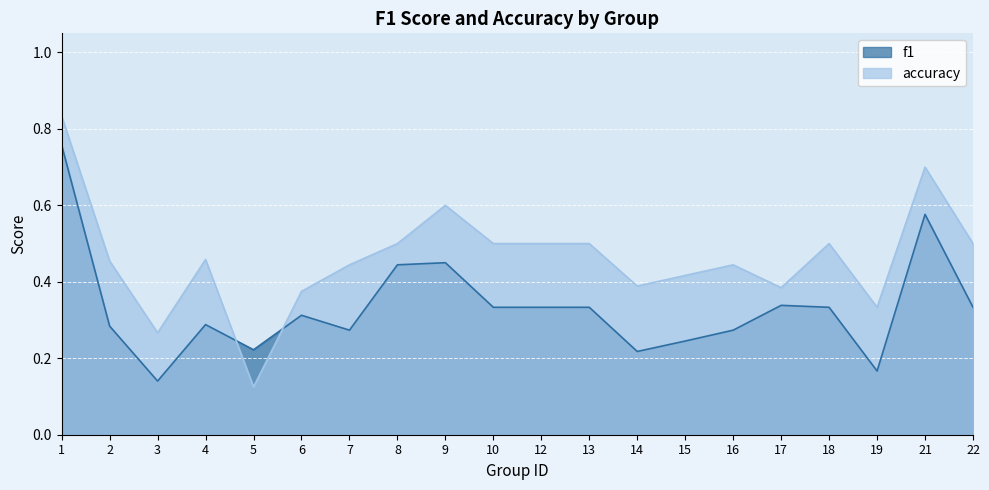

At how many categories does at least one series exceed 0?

20